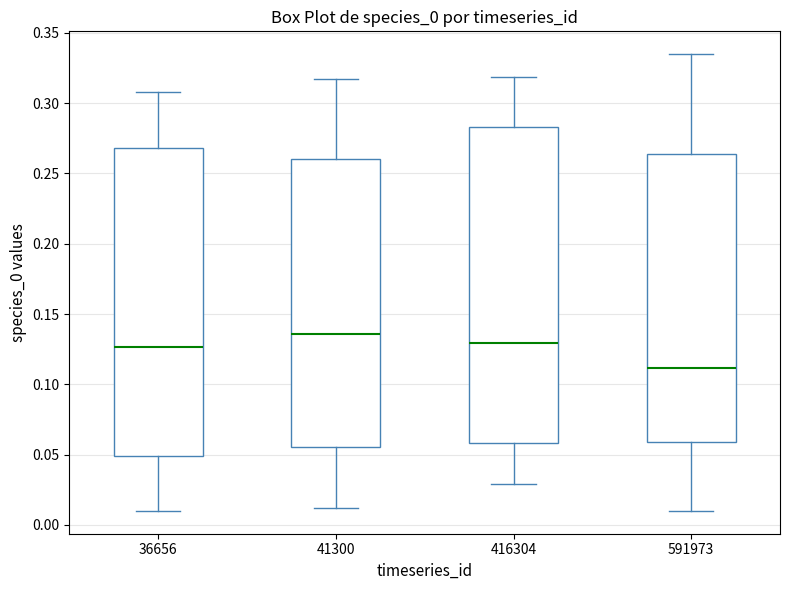

Reading left to right, read every box against the y-axis: the position of its median line, the range the box covers, and the ends of its whiskers. The values are not printed on the chart, so give them approximately, as read against the axis.

36656: median 0.125, box 0.050 to 0.270, whiskers 0.010 to 0.310
41300: median 0.135, box 0.055 to 0.260, whiskers 0.010 to 0.315
416304: median 0.130, box 0.060 to 0.285, whiskers 0.030 to 0.320
591973: median 0.110, box 0.060 to 0.265, whiskers 0.010 to 0.335